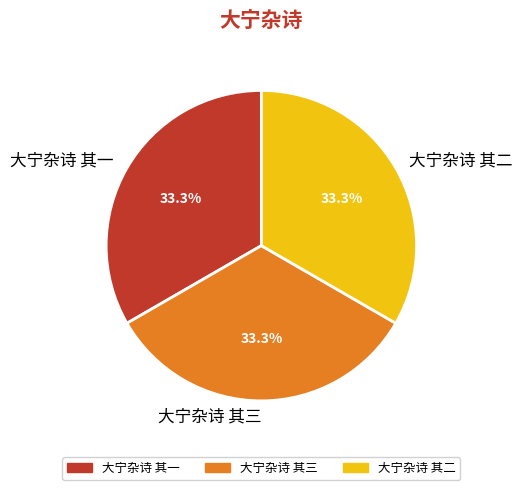

To the nearest percent, what portion does 大宁杂诗 其三 represent?

33%